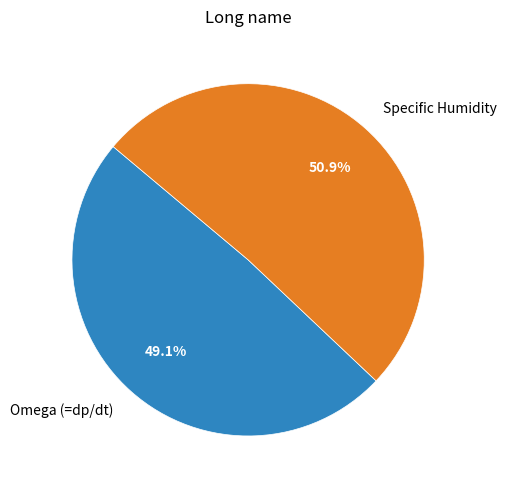

Combined, what portion of the pie is Omega (=dp/dt) and Specific Humidity?

100.0%